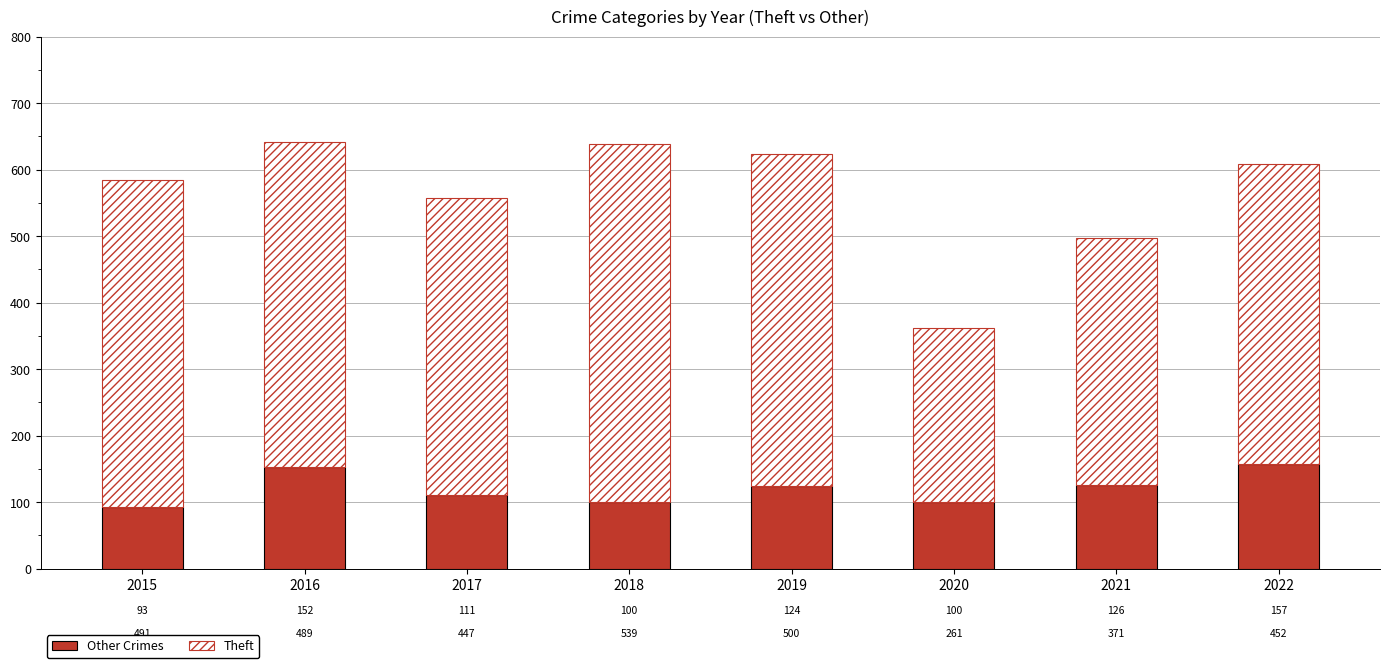

What is the sum of all Other Crimes values?

963